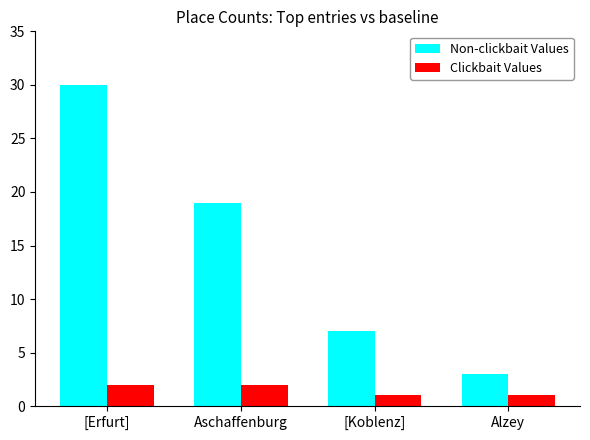

Are the bars grouped side by side (vs. stacked)?

Yes